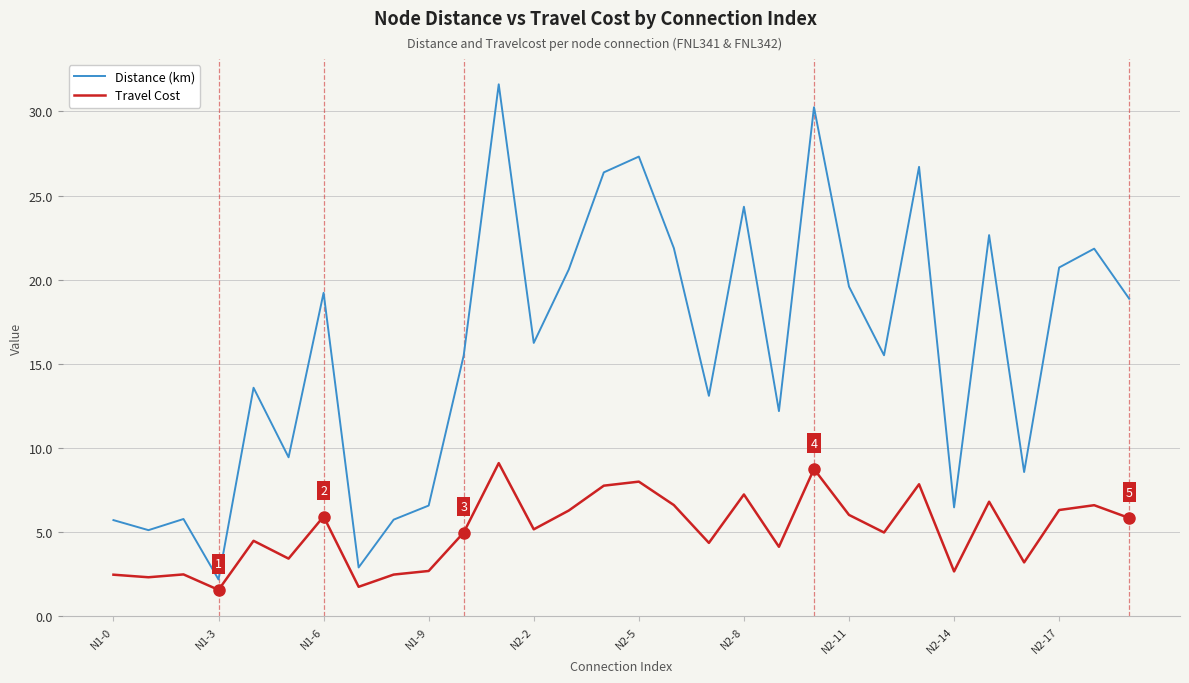

True or false: Travel Cost and Distance (km) intersect in this chart.

False